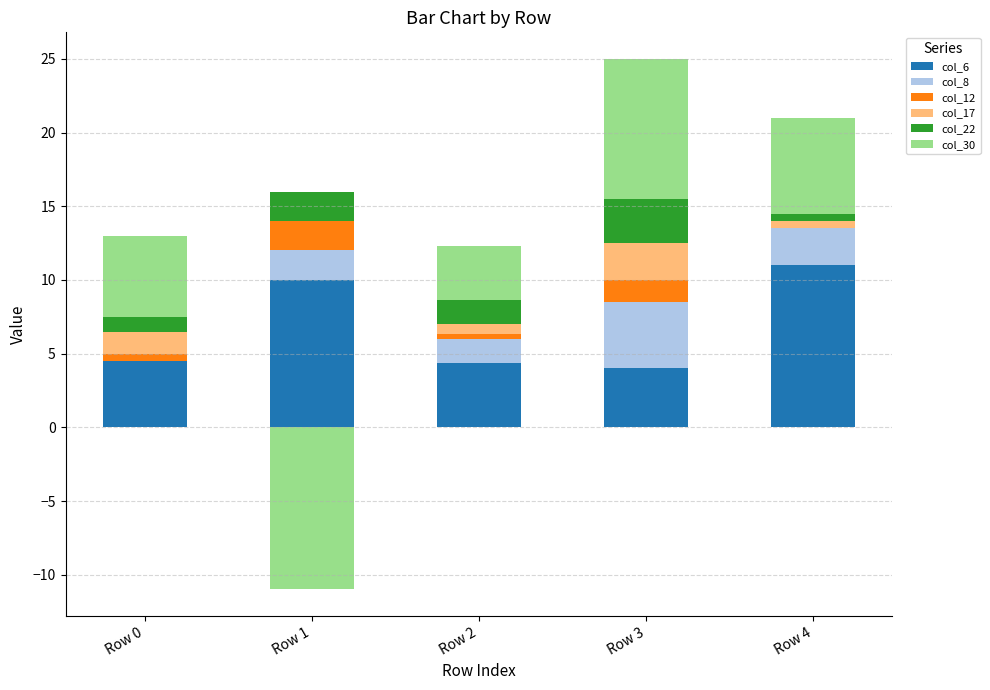

Which series has the largest range (max minus min)?

col_30